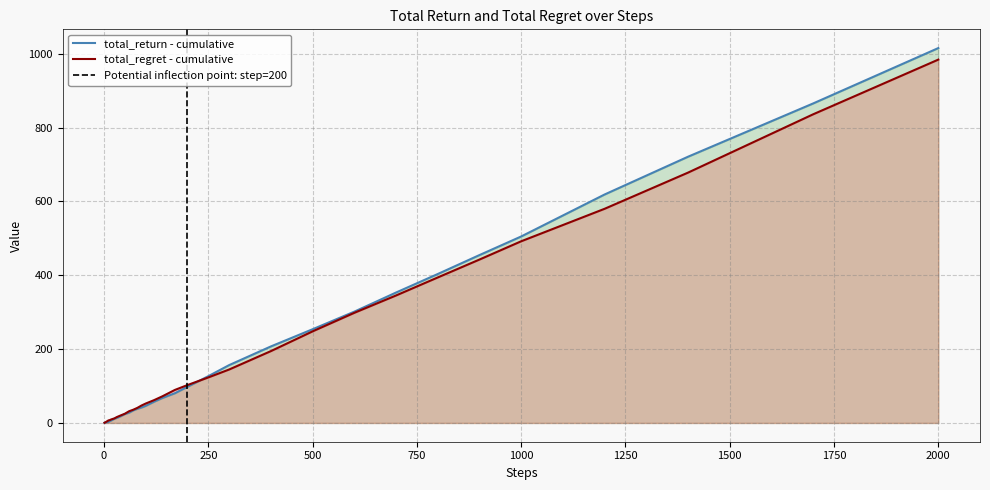

How many interior local peaks does the total_return series have?

1